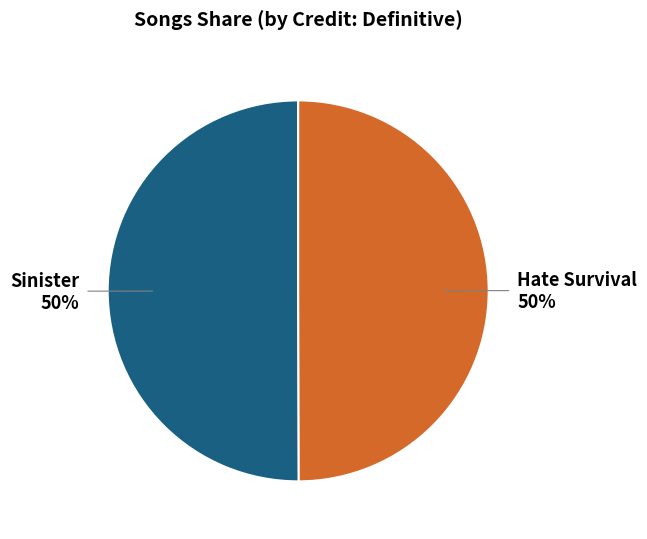

To the nearest percent, what is the combined percentage of Sinister and Hate Survival?

100%